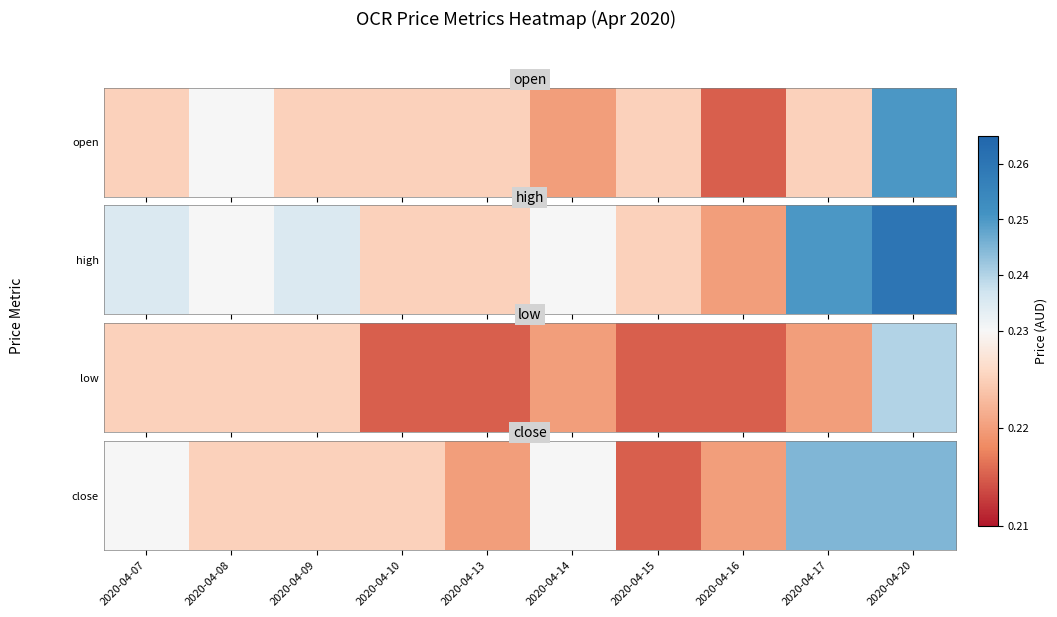

Which label corresponds to the smallest value in the chart?

2020-04-15